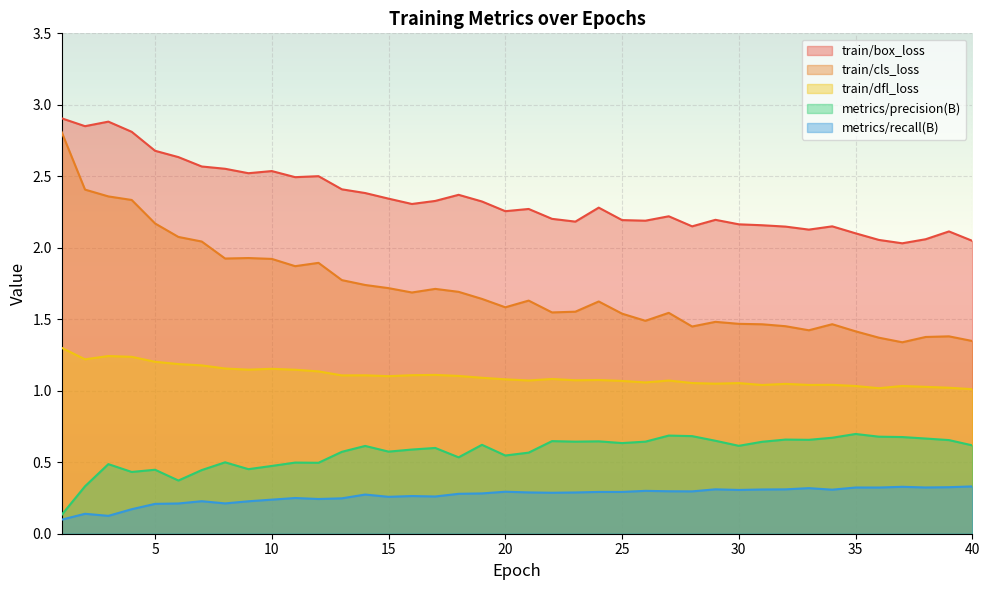

Which series has the widest spread of values?

train/cls_loss